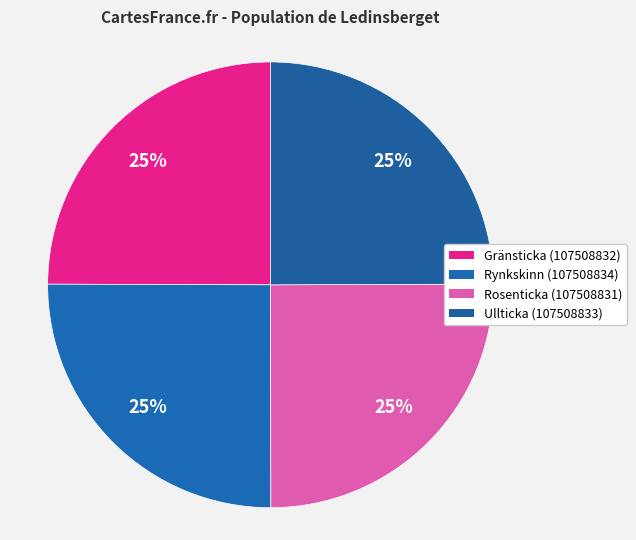

The Rynkskinn (107508834) slice represents 25% of the pie. True or false?

True